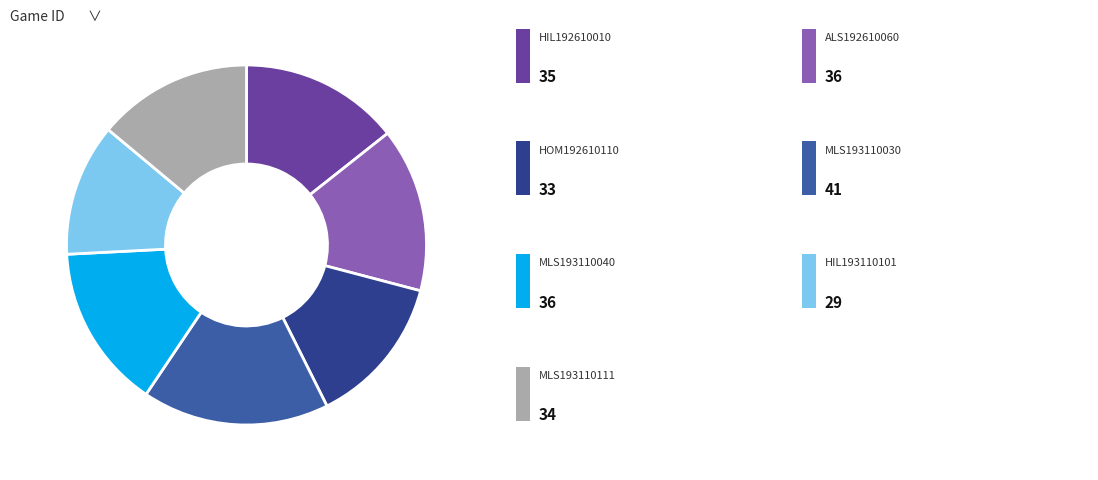

Is there a majority slice in this chart?

No